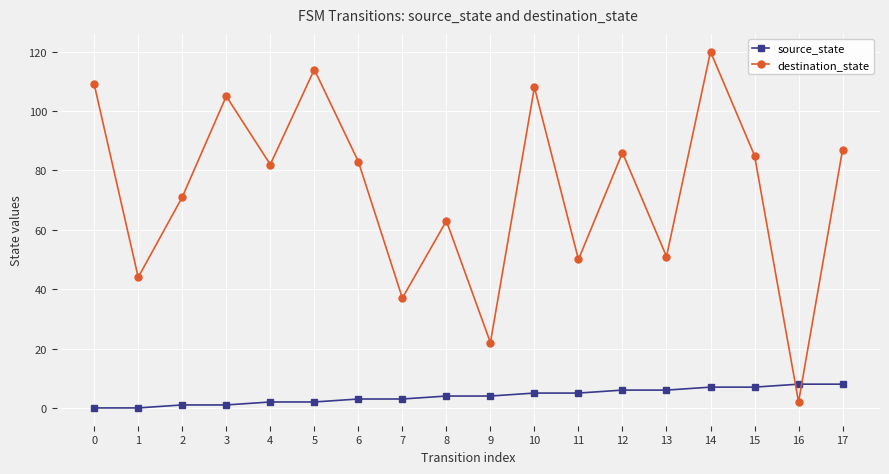

At how many categories does at least one series exceed 74?

10